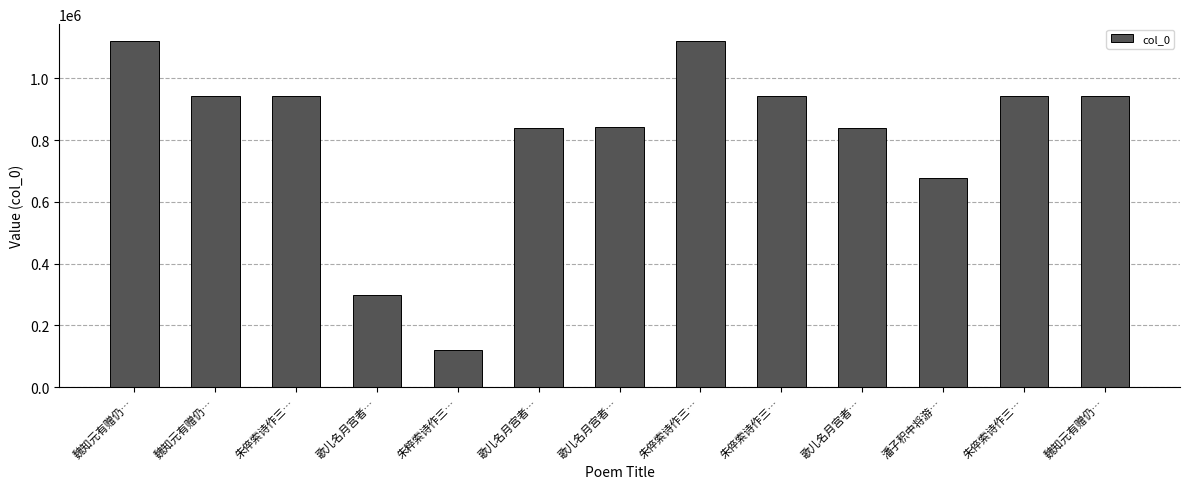

What is the sum of the values at 朱倅索诗作三… and 魏知元有赠仍…?

2062129